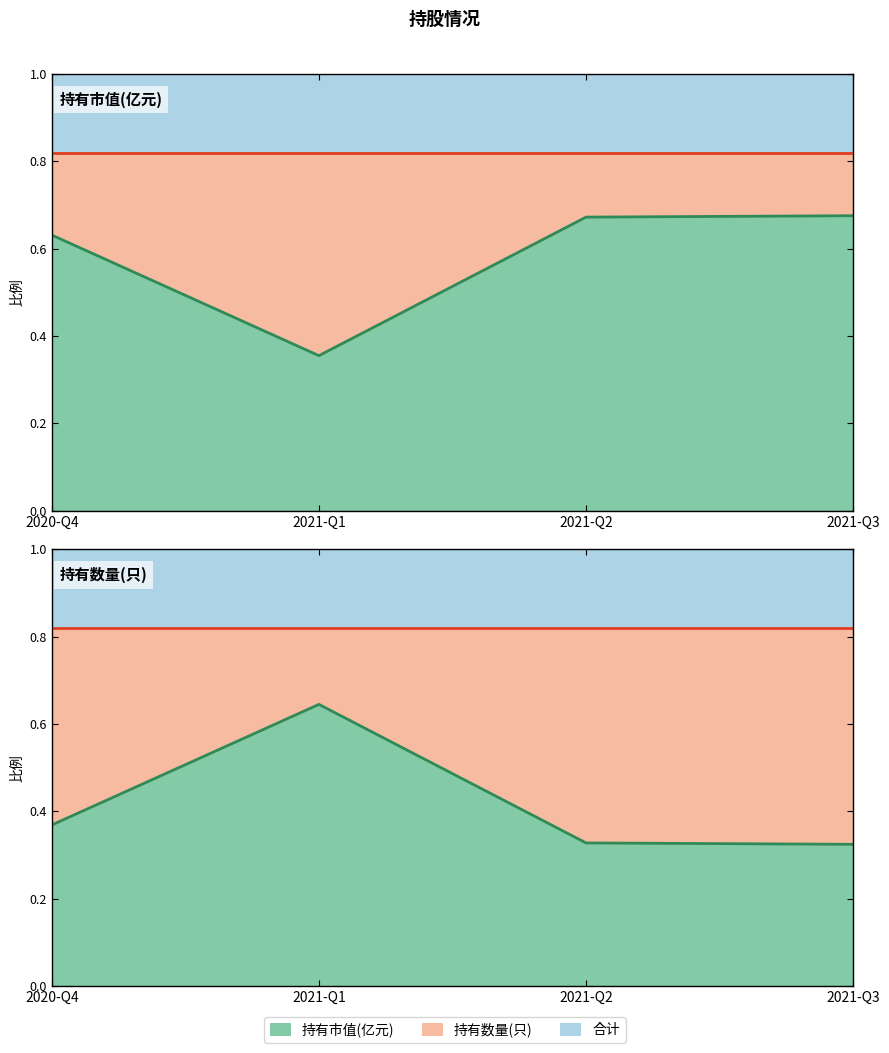

How many lines are shown in the chart?

1